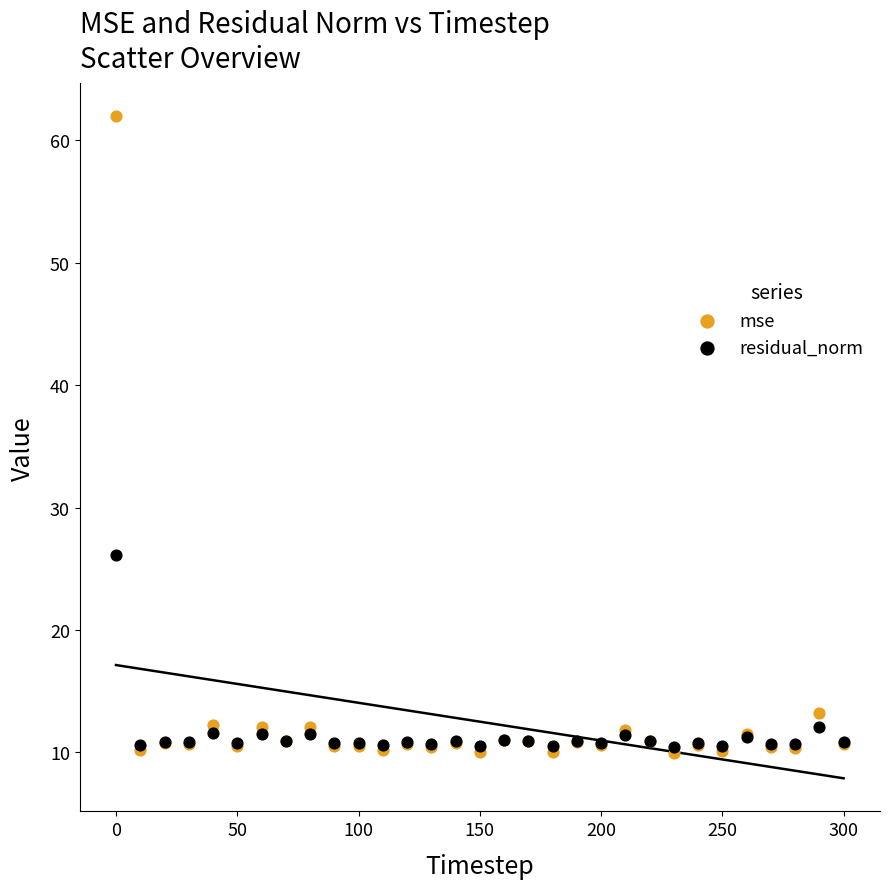

Across all series, what Y value is closest to 35?

26.1